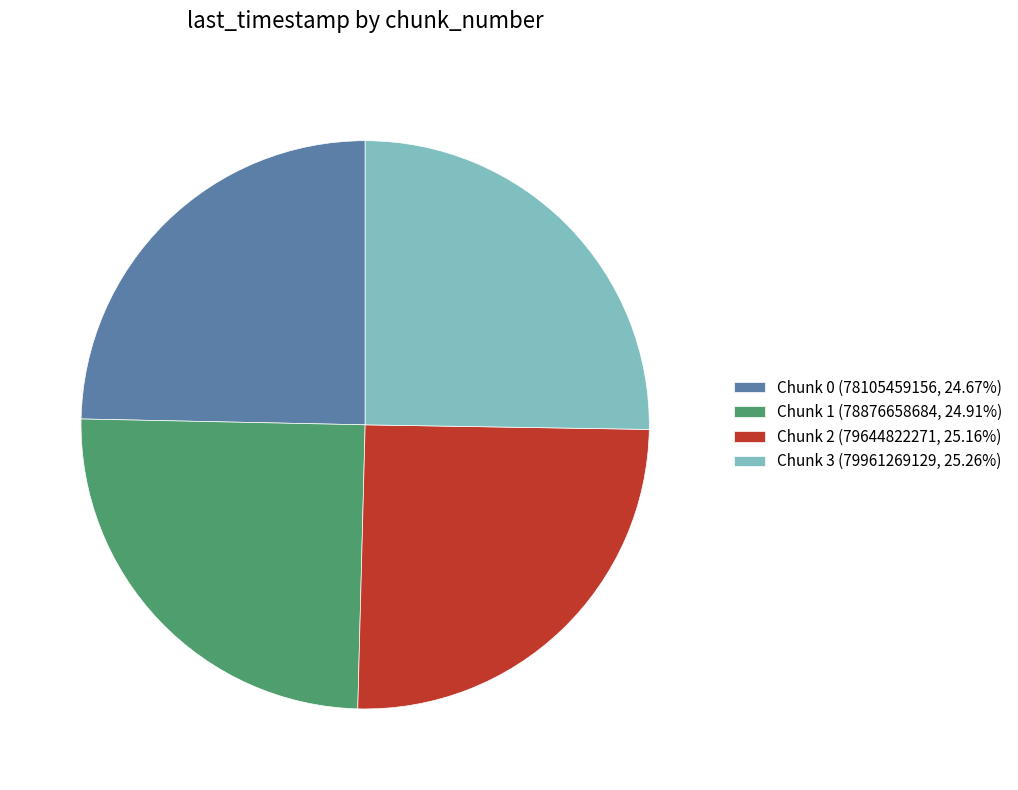

What is the ratio of the value at Chunk 3 (79961269129, 25.26%) to the value at Chunk 1 (78876658684, 24.91%)?

1.0